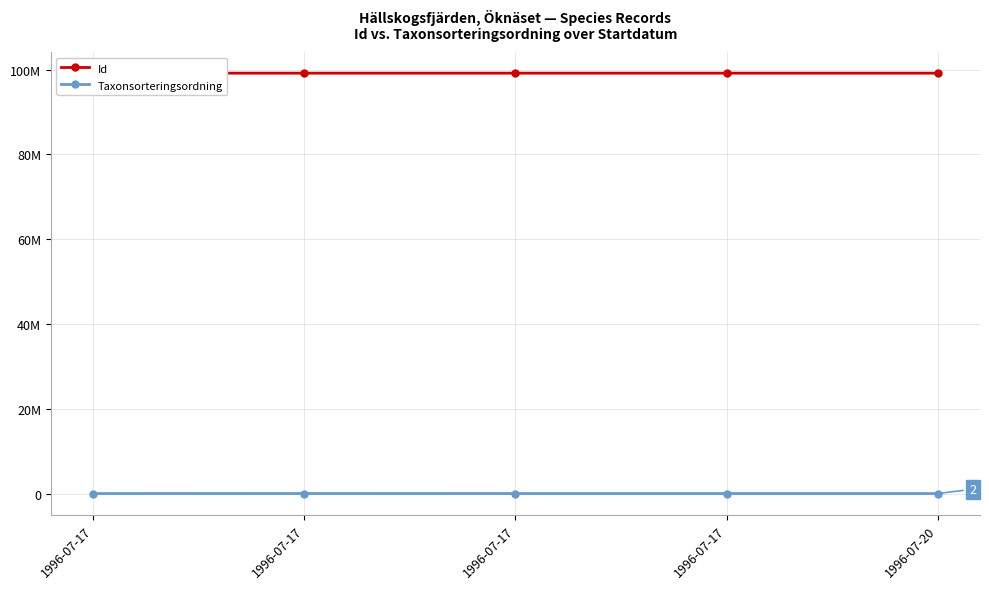

List the series in order of their peak value, highest first.

Id, Taxonsorteringsordning